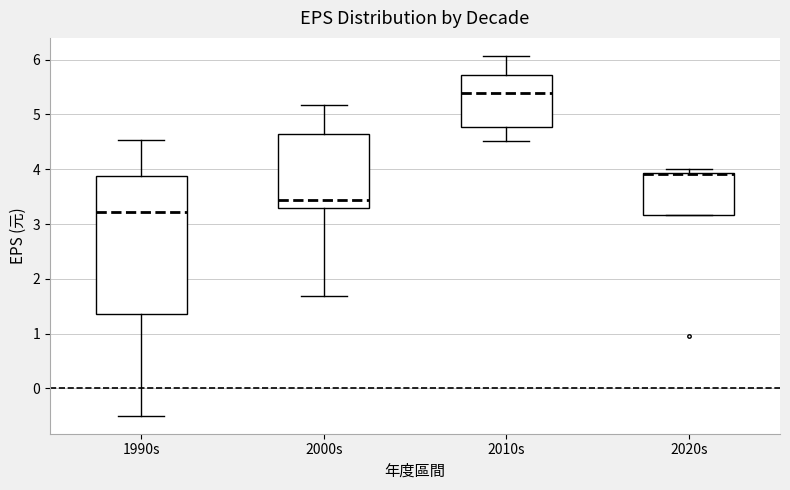

Which box is the tallest, from its lower edge to its upper edge?

1990s